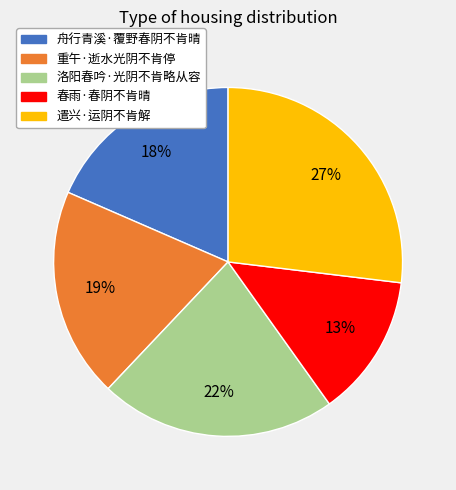

True or false: 遣兴·运阴不肯解 accounts for 27% of the total.

True